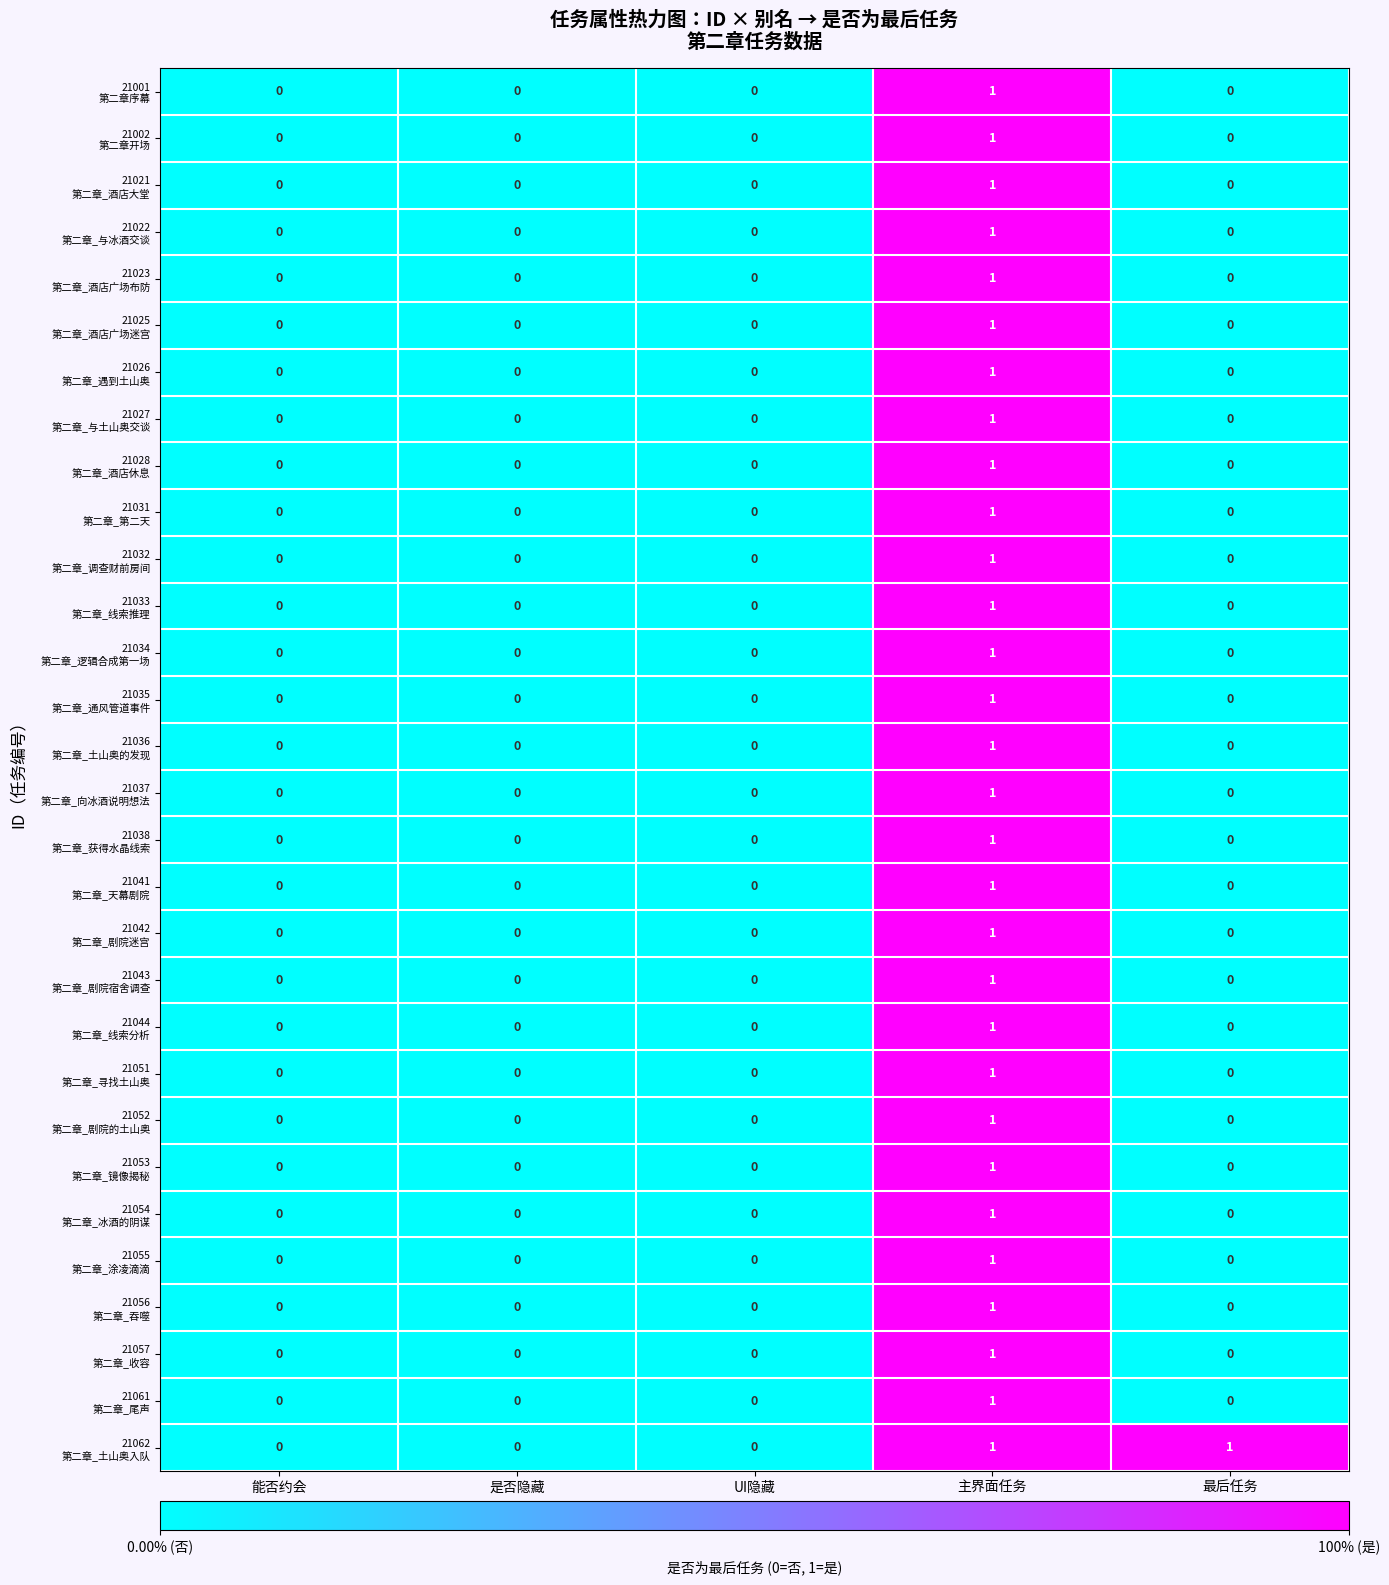

At which category is the sum across all series the highest?

主界面任务